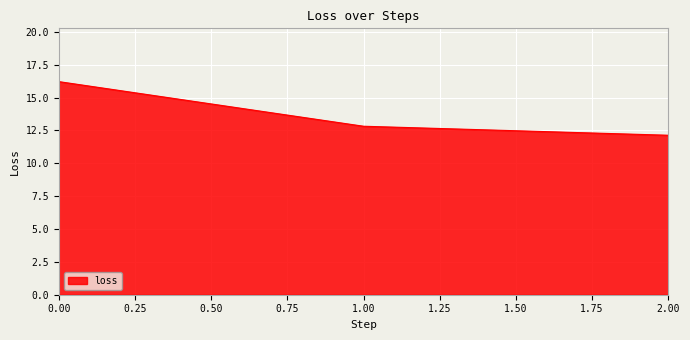

The chart shows a value of 12.1 at 2.00. True or false?

True